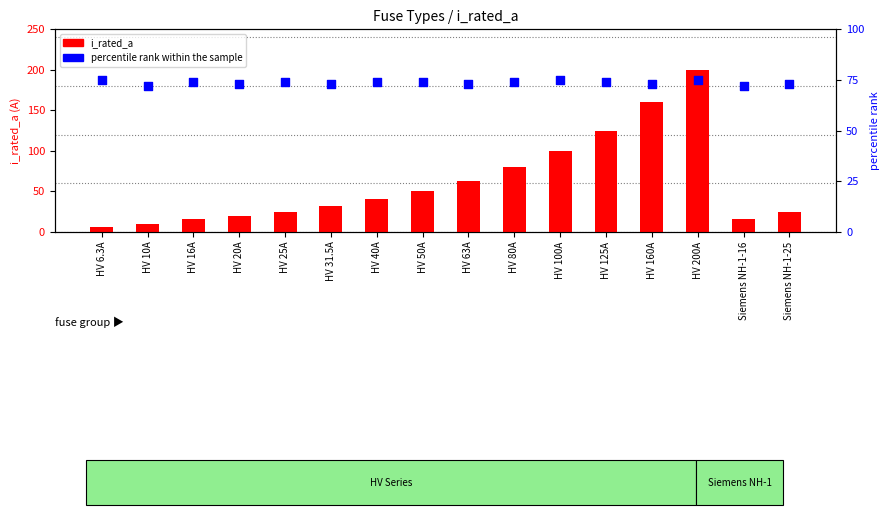

Is the value of i_rated_a at HV 20A greater than the value of percentile rank within the sample at HV 100A?

No